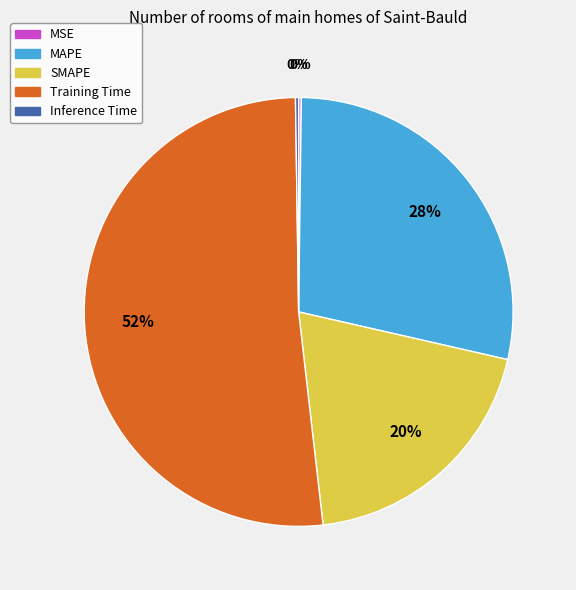

Is Training Time the majority of the pie?

Yes